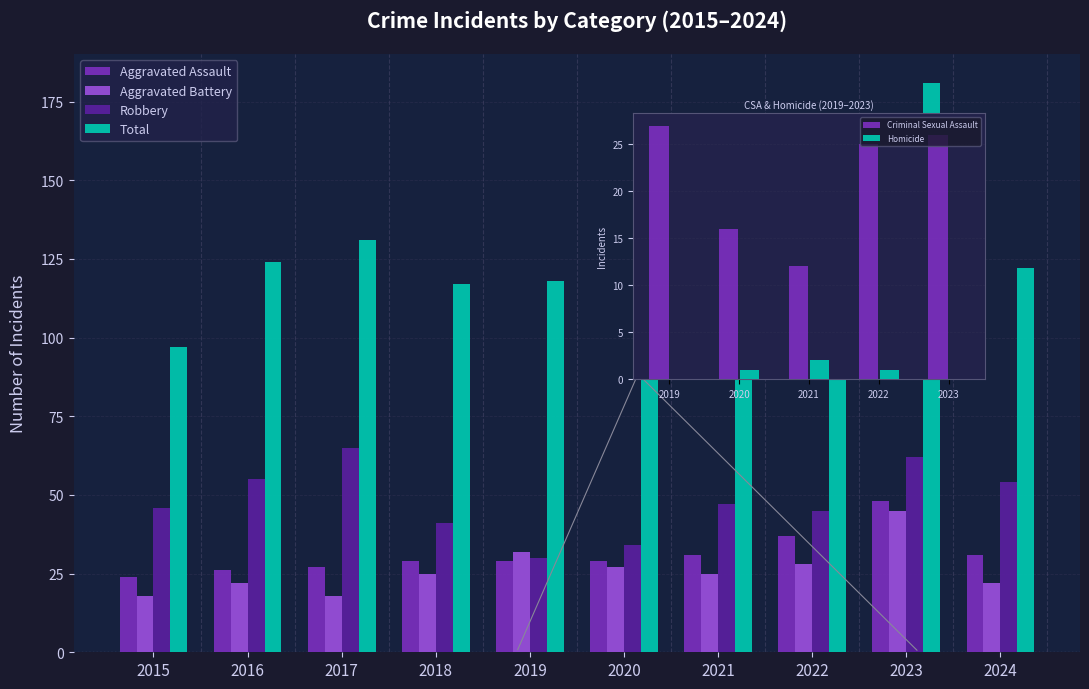

What is the sum of all Total values?

1250